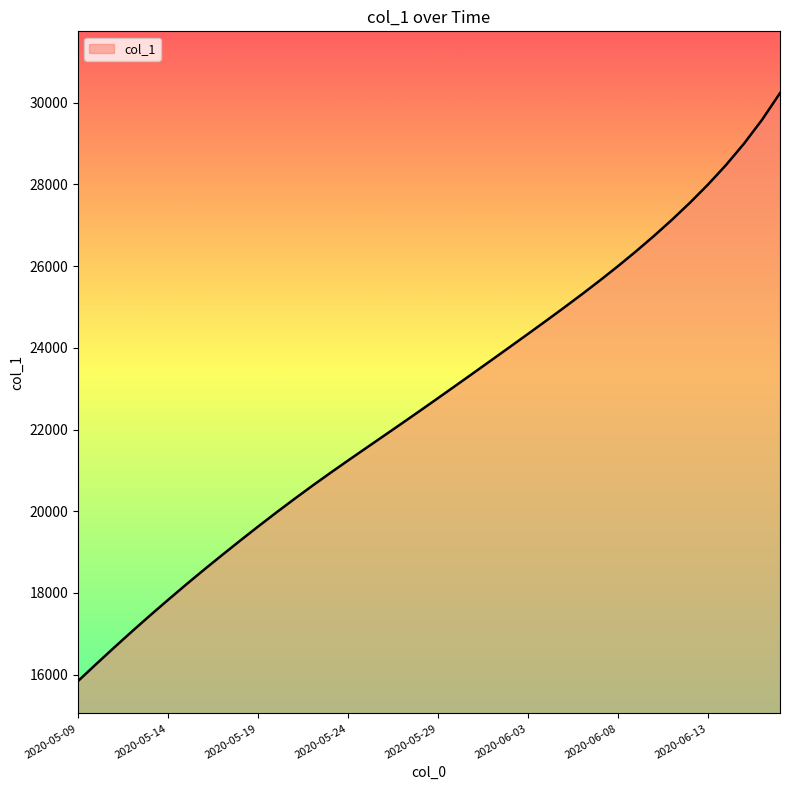

What is the difference between the maximum and minimum values?

14393.4